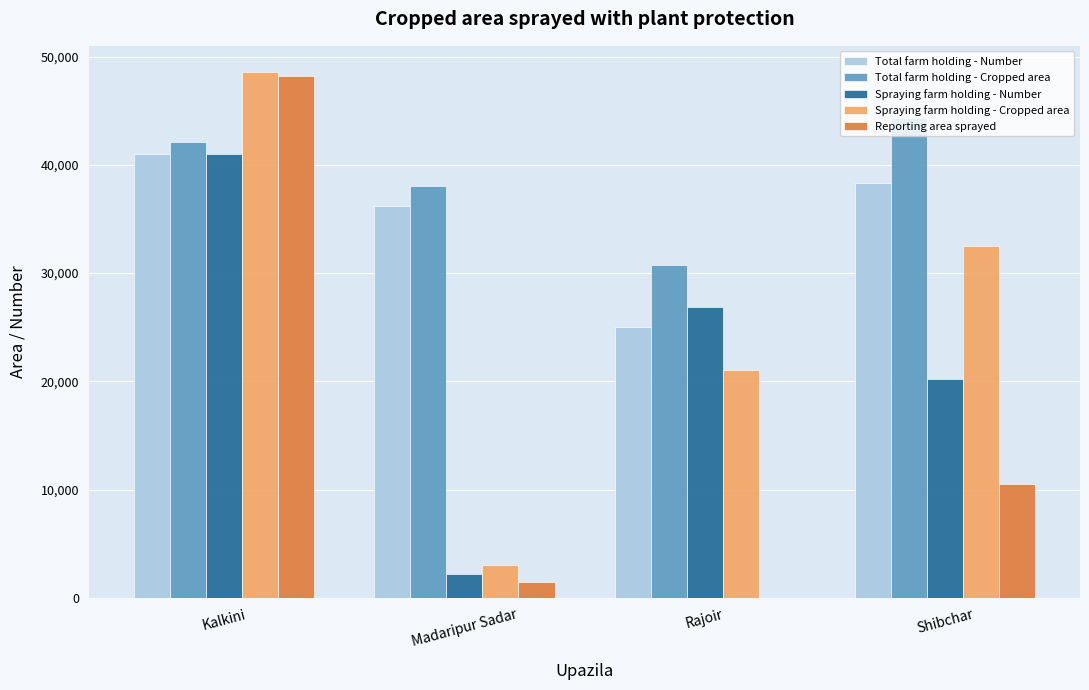

At which category is the sum across all series the highest?

Kalkini